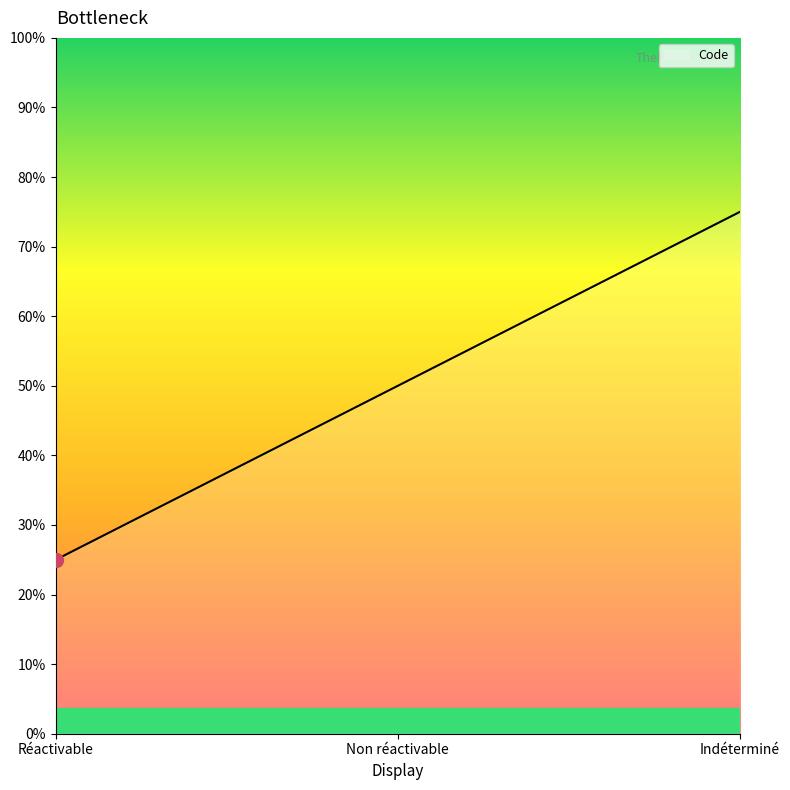

Rank the categories by value from highest to lowest.

Indéterminé, Non réactivable, Réactivable